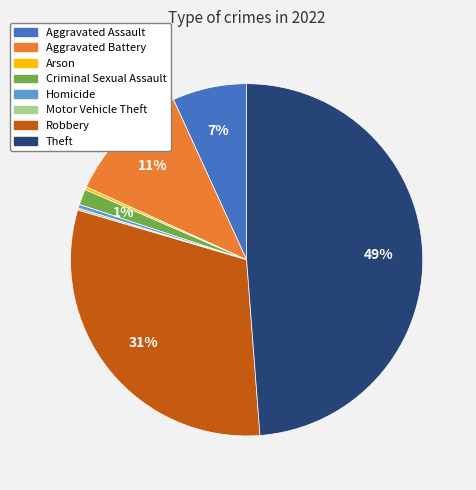

What percentage is the Criminal Sexual Assault slice, to the nearest percent?

1%